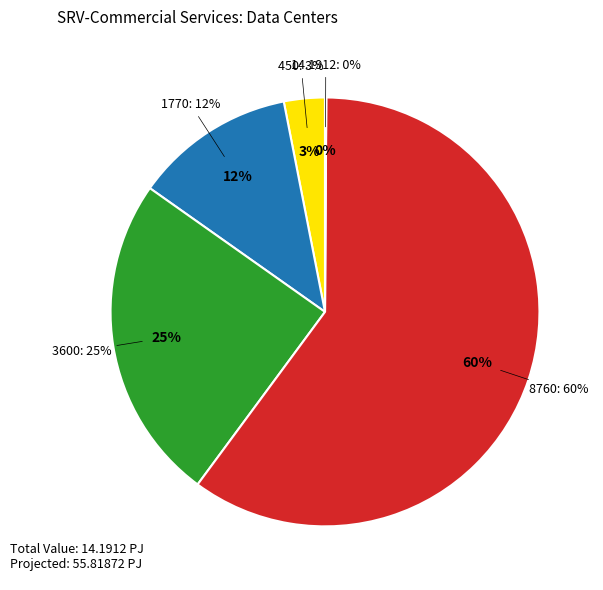

What is the ratio of the value at 8760 to the value at 14.1912?

617.3